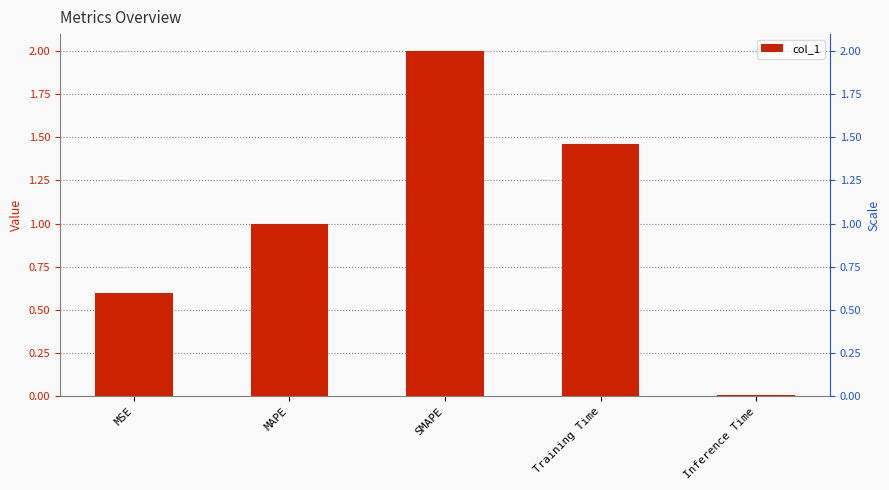

Which label corresponds to the smallest value in the chart?

Inference Time